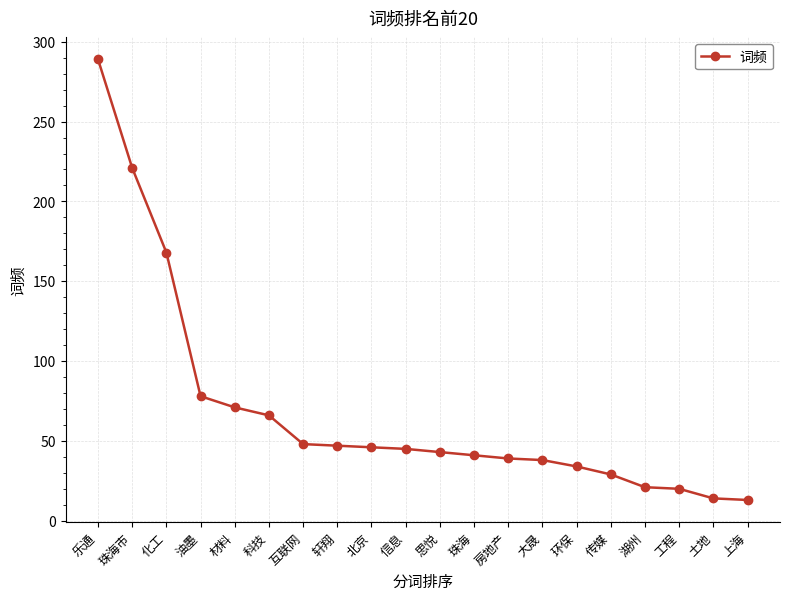

Which has a higher value, 环保 or 科技?

科技